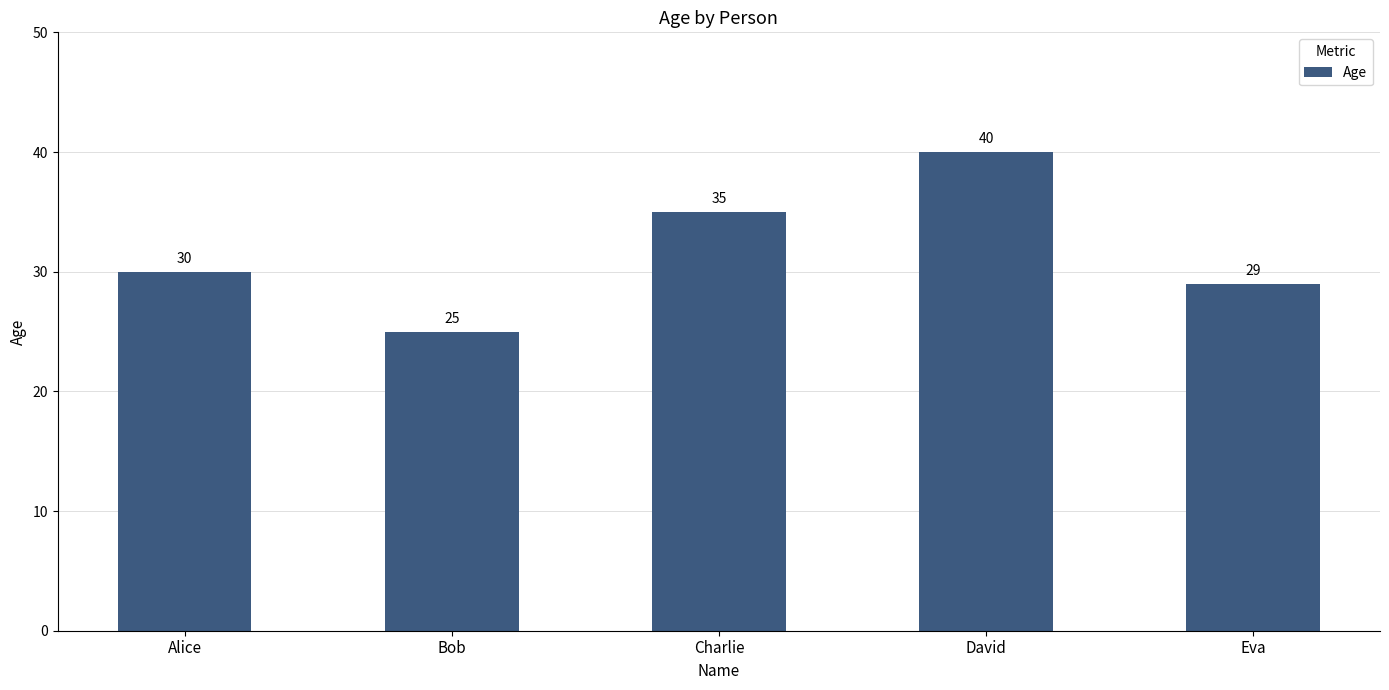

How many data points are less than 30?

2